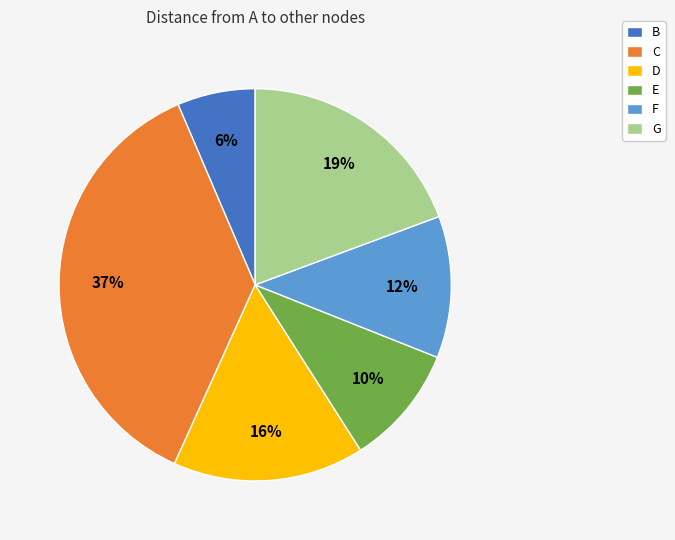

Approximately how many times larger is the value at E compared to D?

0.6